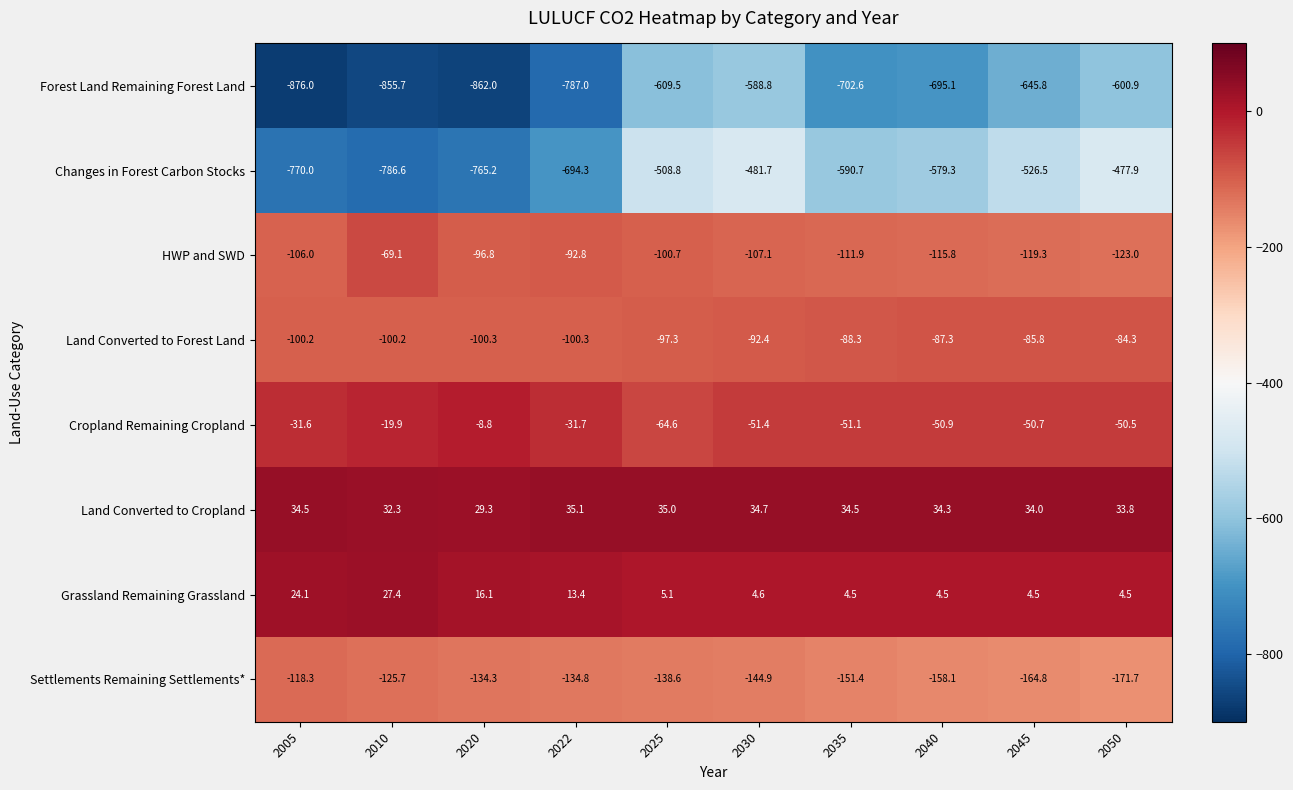

Rank the series by their maximum value, from highest to lowest.

Land Converted to Cropland, Grassland Remaining Grassland, Cropland Remaining Cropland, HWP and SWD, Land Converted to Forest Land, Settlements Remaining Settlements*, Changes in Forest Carbon Stocks, Forest Land Remaining Forest Land